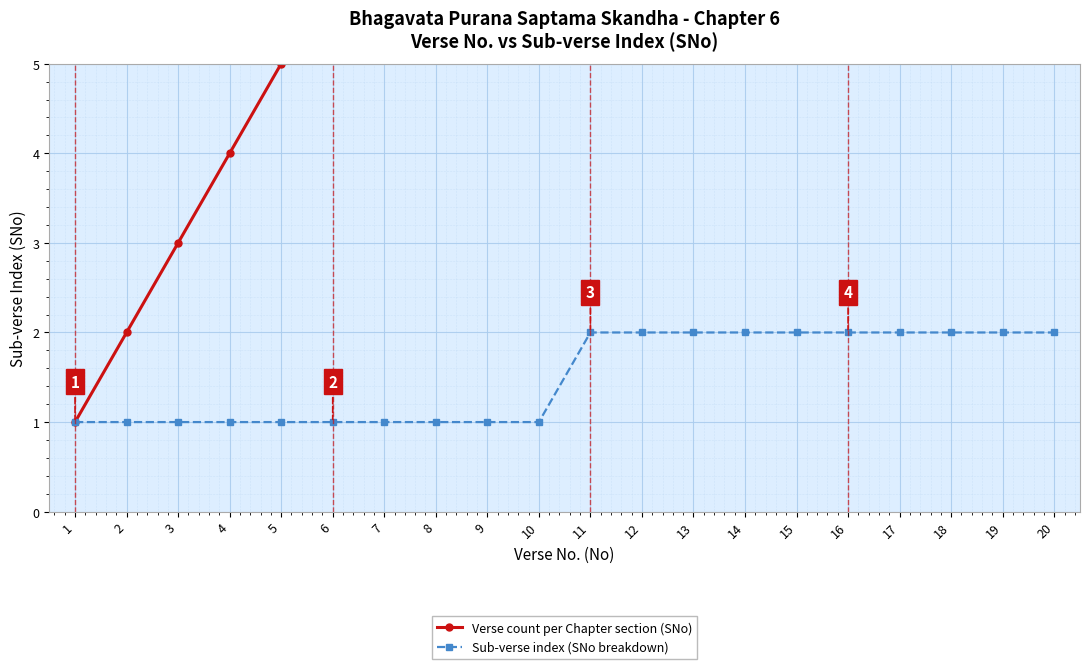

What is the smallest value displayed?

1